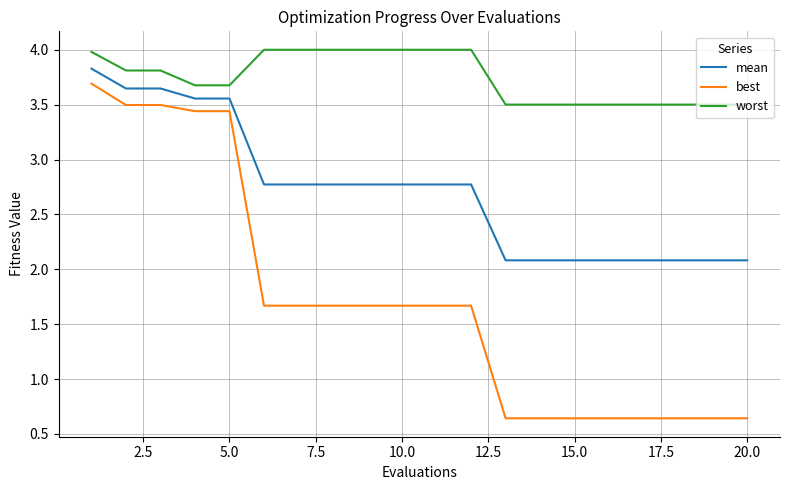

Does the chart have visible grid lines?

Yes